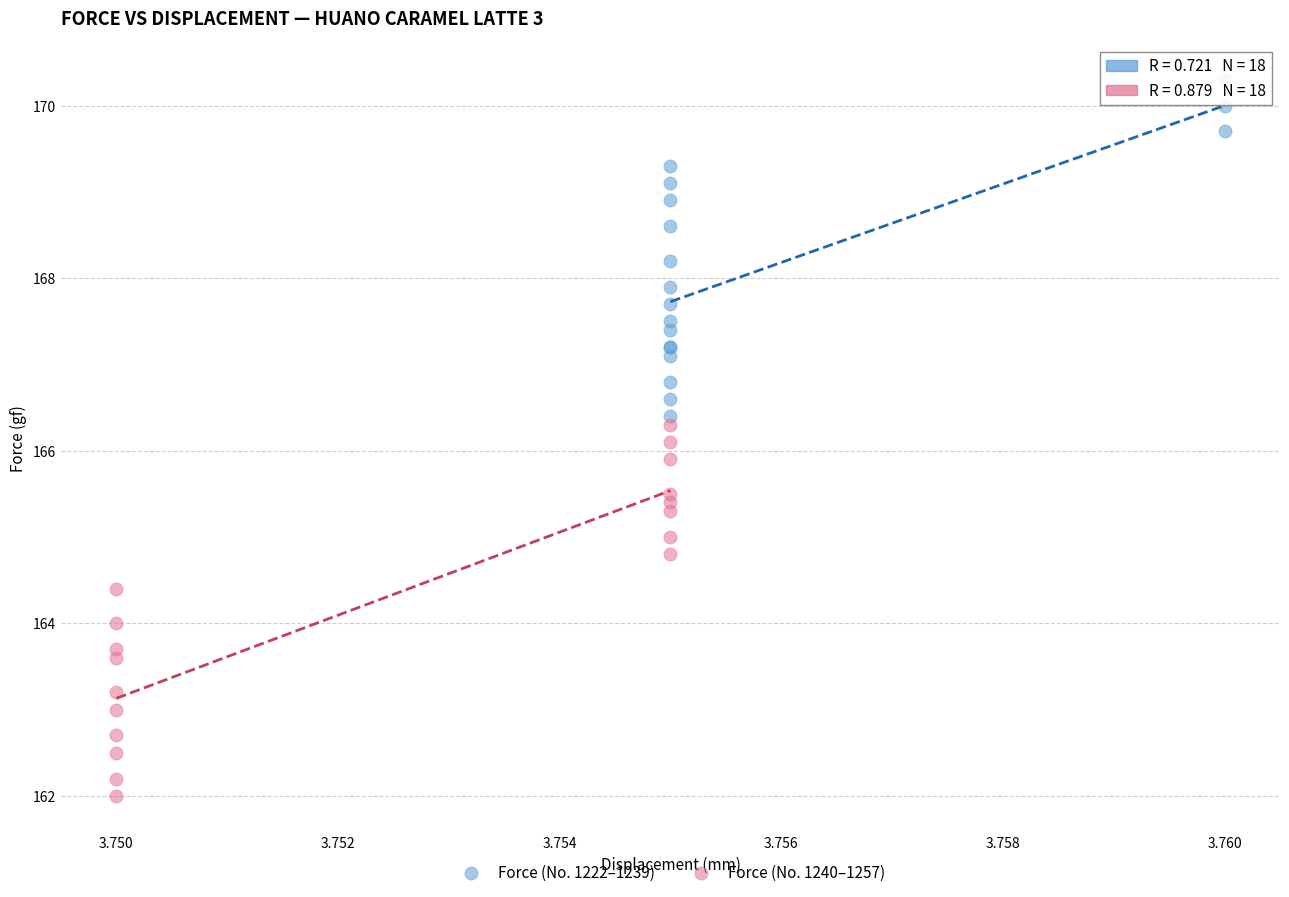

Which series contains the lowest Y value?

Force (No. 1240–1257)